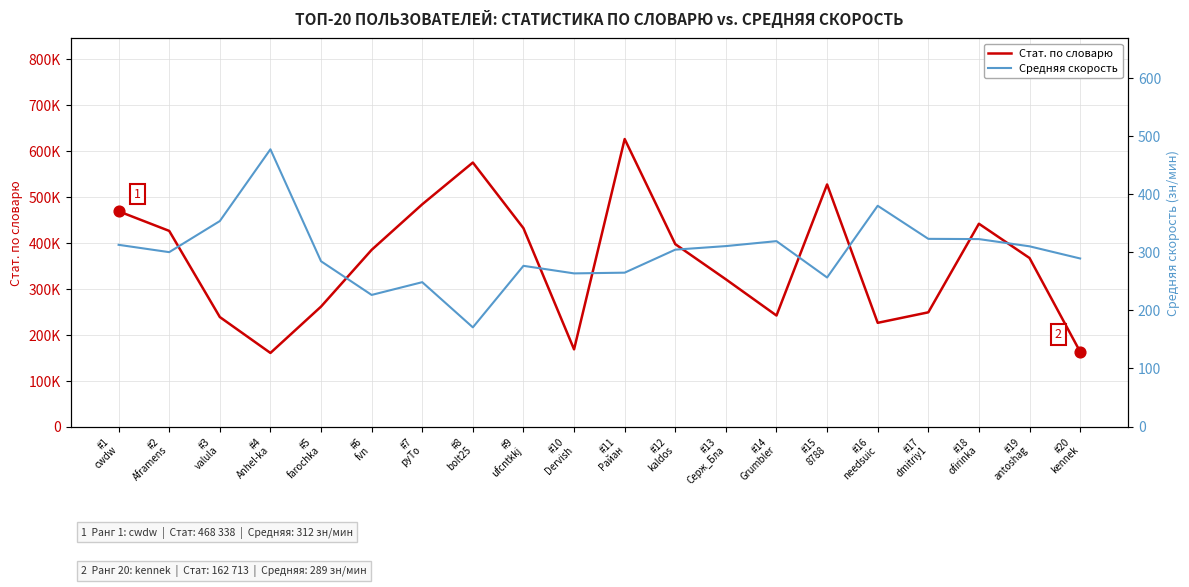

What are all the series names shown in the legend?

Стат. по словарю, Средняя скорость